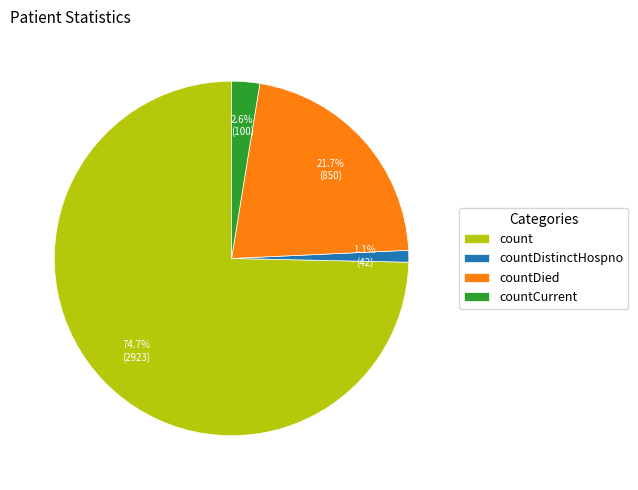

What is the smallest slice in the pie chart?

countDistinctHospno